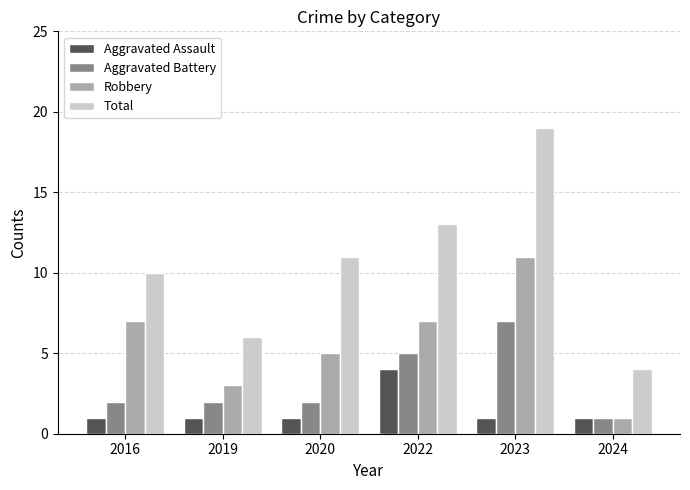

Which series has the largest total across all categories?

Total